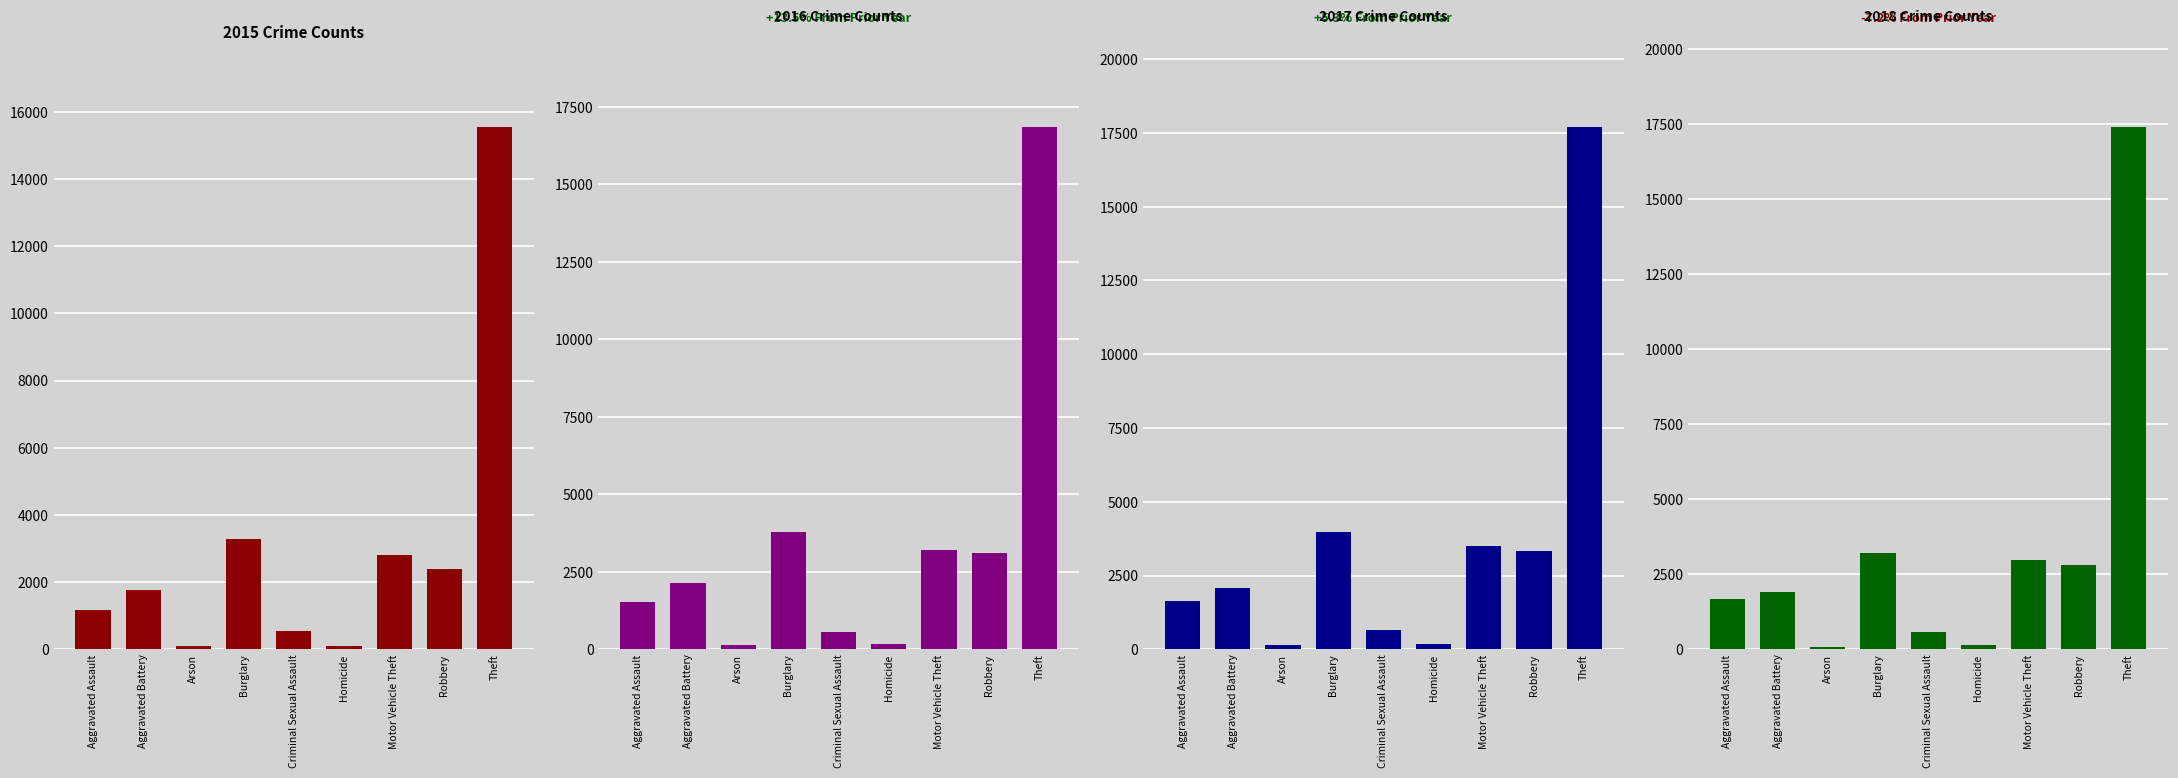

Is the value of 2016 at Criminal Sexual Assault greater than the value of 2017 at Theft?

No